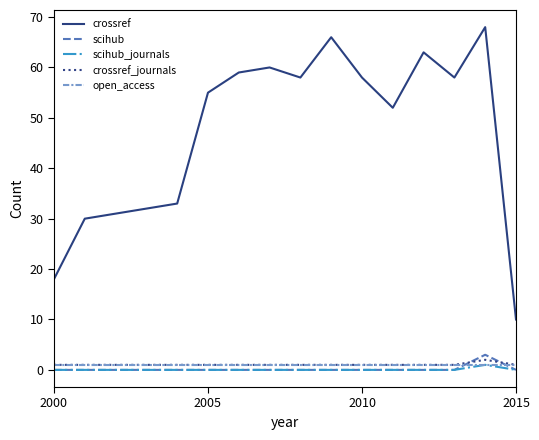

What is the maximum value shown in the chart?

68